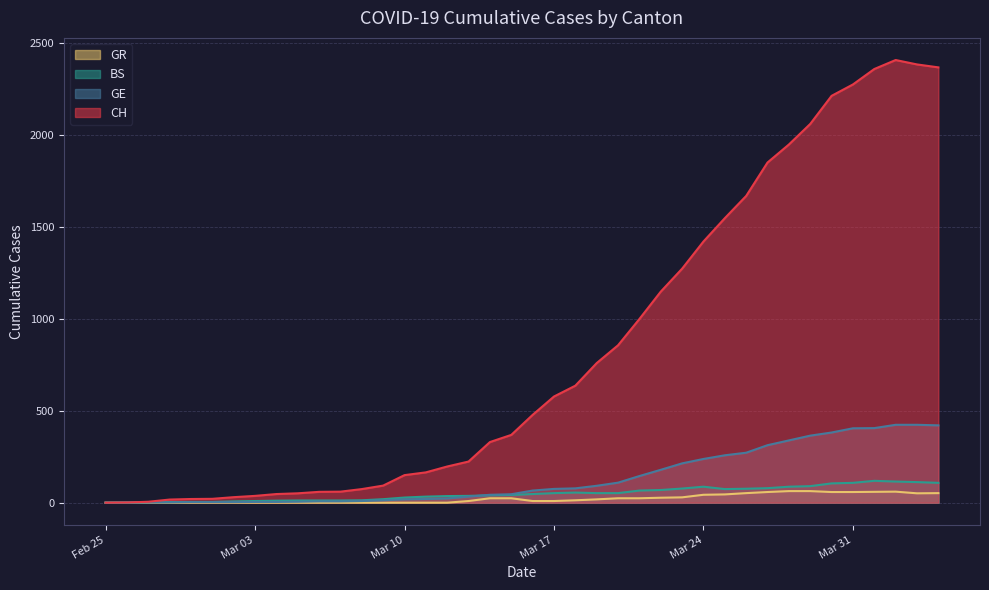

How many interior local peaks does the GR series have?

1